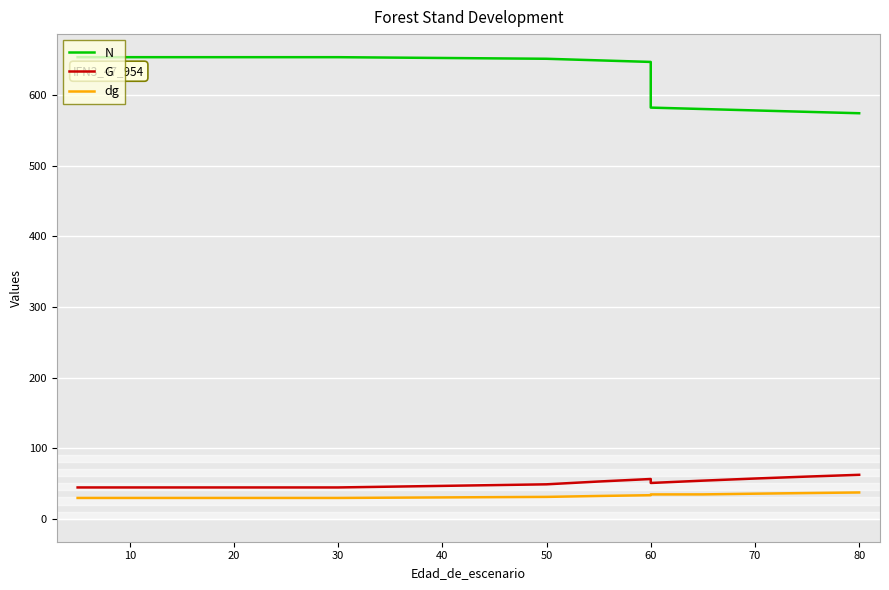

Reading right to left, list all the values displayed in this chart.

N: 574.5	576.4	578.4	580.4	582.4	647.1	649.4	651.6	653.9	653.9	653.9	653.9	653.9	653.9	653.9	653.9
G: 62.1	59.6	56.9	53.9	50.5	56.2	52.6	48.6	44.2	44.2	44.2	44.2	44.2	44.2	44.2	44.2
dg: 37.1	36.3	35.4	34.4	34.3	33.2	32.1	30.8	29.3	29.3	29.3	29.3	29.3	29.3	29.3	29.3